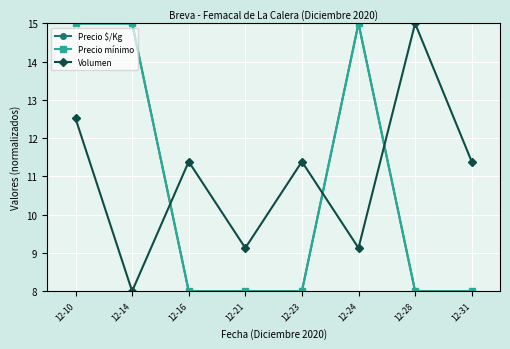

At which category is the sum across all series the highest?

12-10